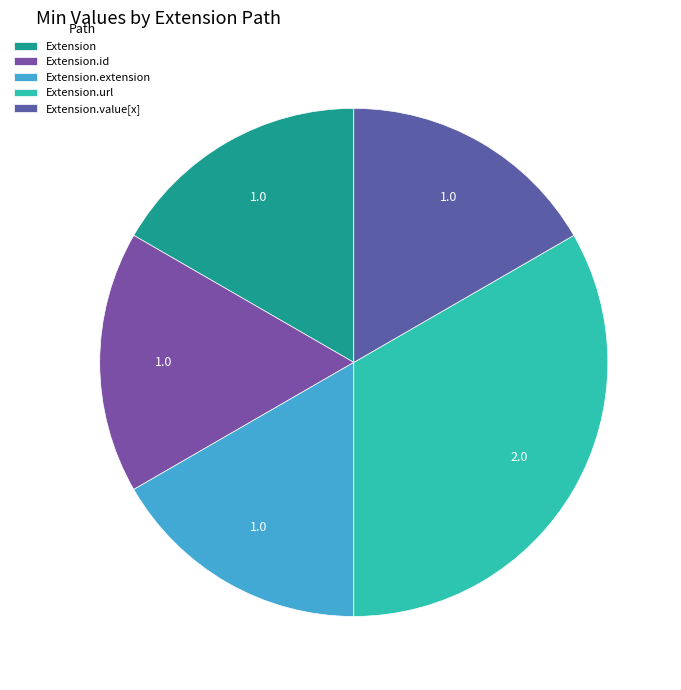

Does any single category account for the majority?

No